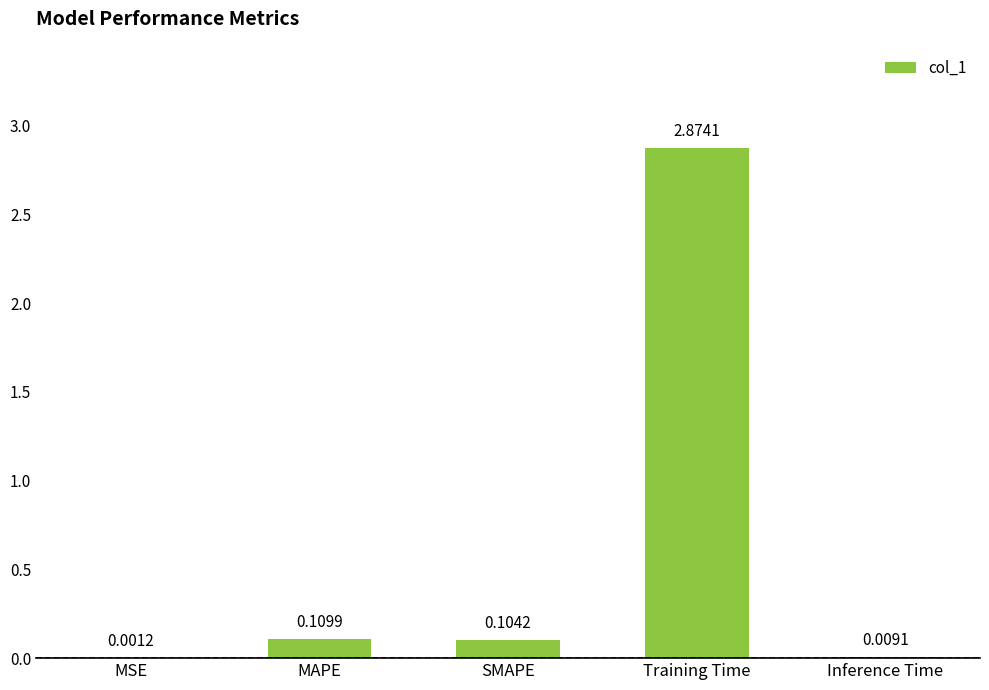

What is the sum of all values?

3.1